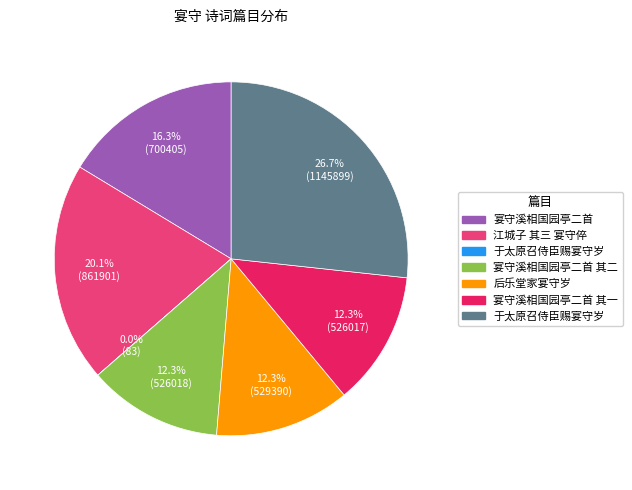

Is there a majority slice in this chart?

No